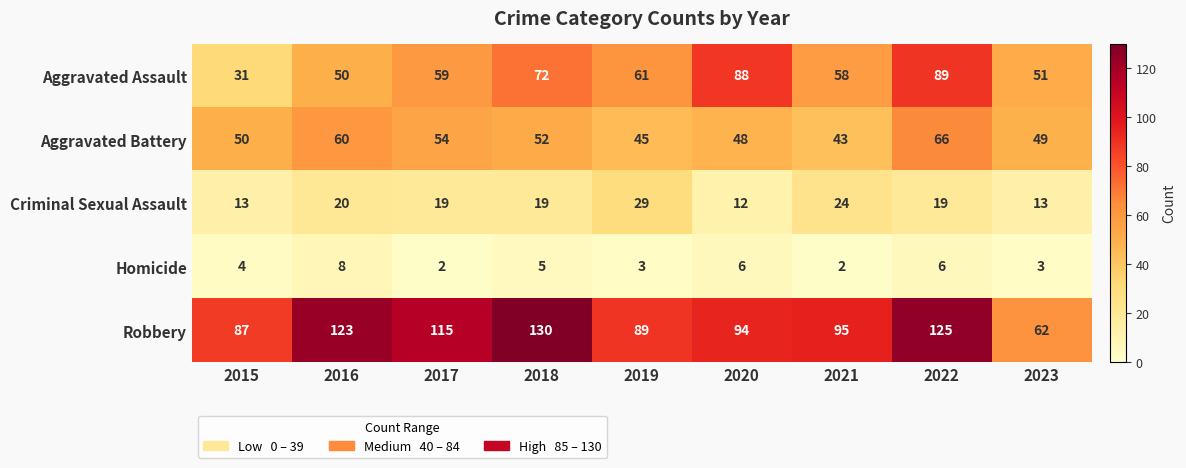

Which series has the widest spread of values?

Robbery